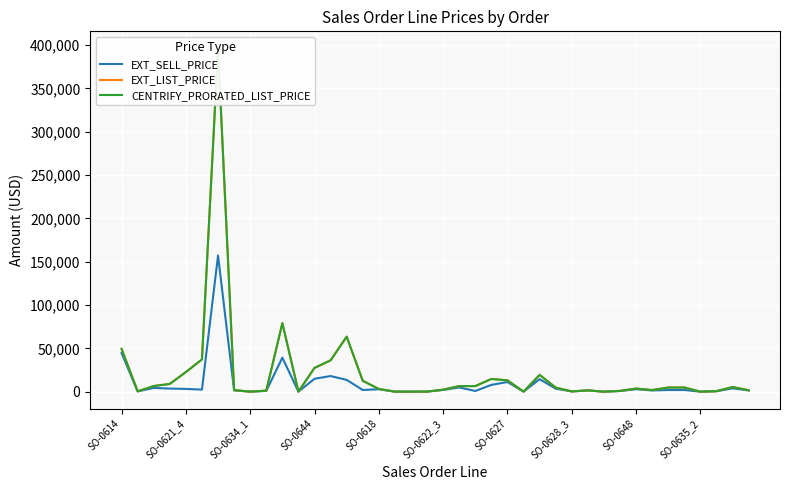

Is the value of CENTRIFY_PRORATED_LIST_PRICE at 31 greater than the value of EXT_LIST_PRICE at 36?

Yes